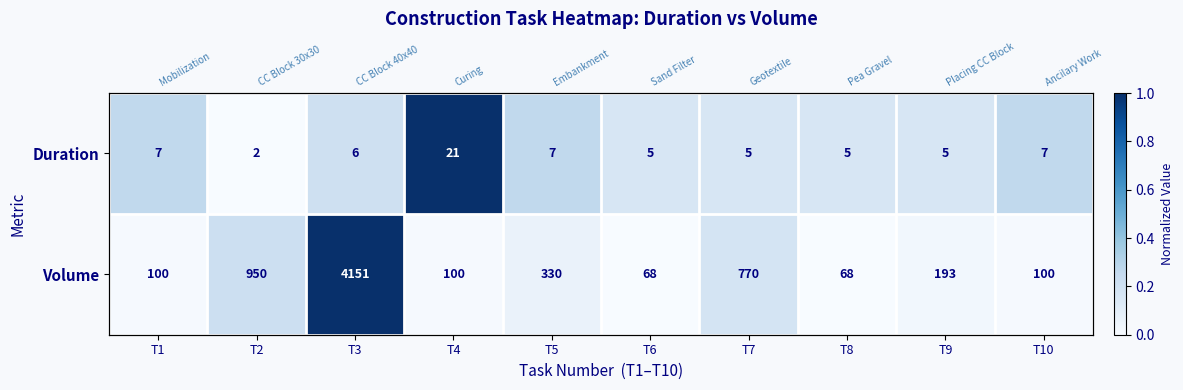

The Duration series shows 0.2 at T6. True or false?

True